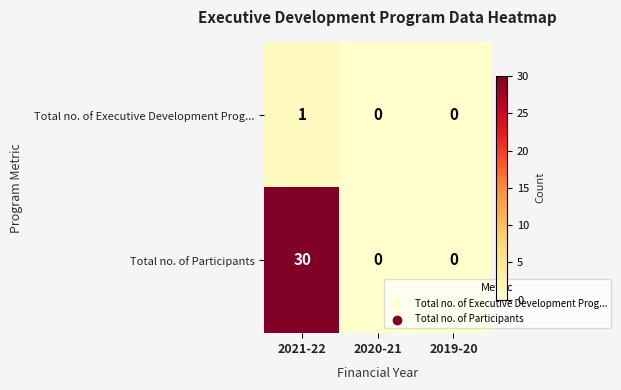

Reading right to left, list all the values displayed in this chart.

Total no. of Executive Development Prog...: 2019-20=0	2020-21=0	2021-22=1
Total no. of Participants: 2019-20=0	2020-21=0	2021-22=30